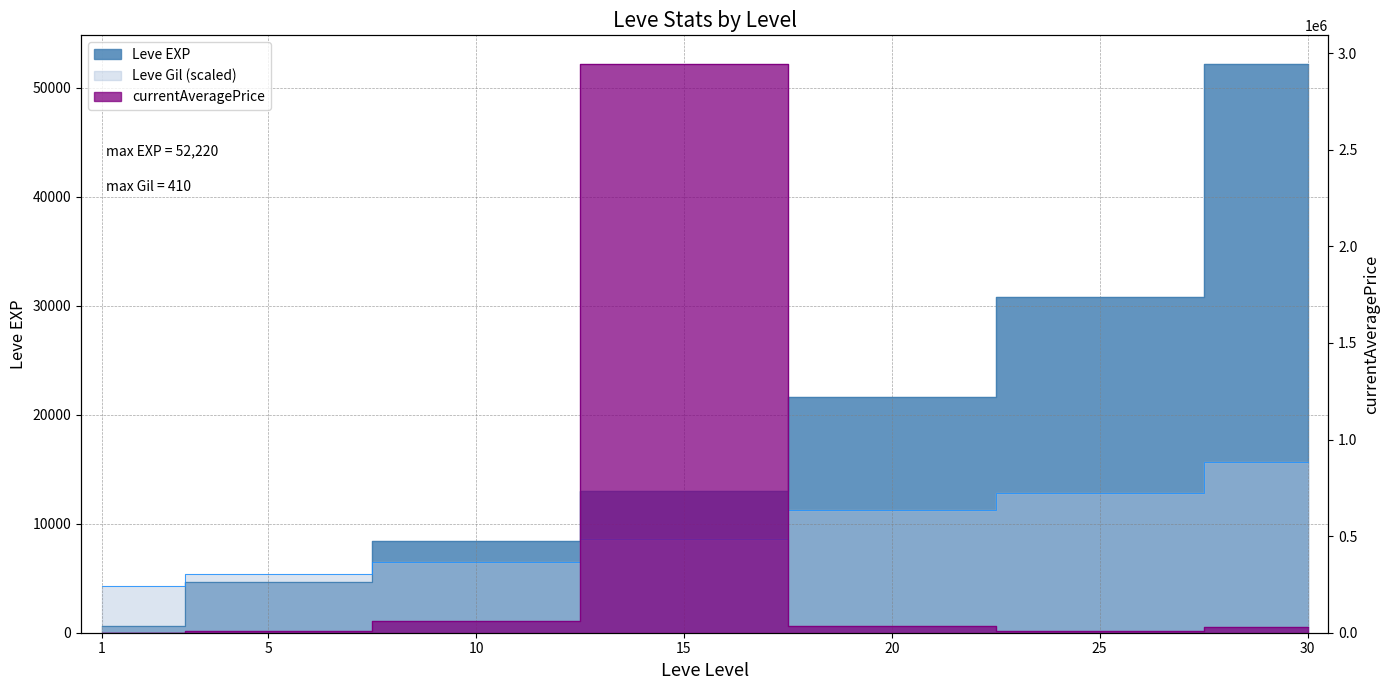

How many series are shown in this chart?

3